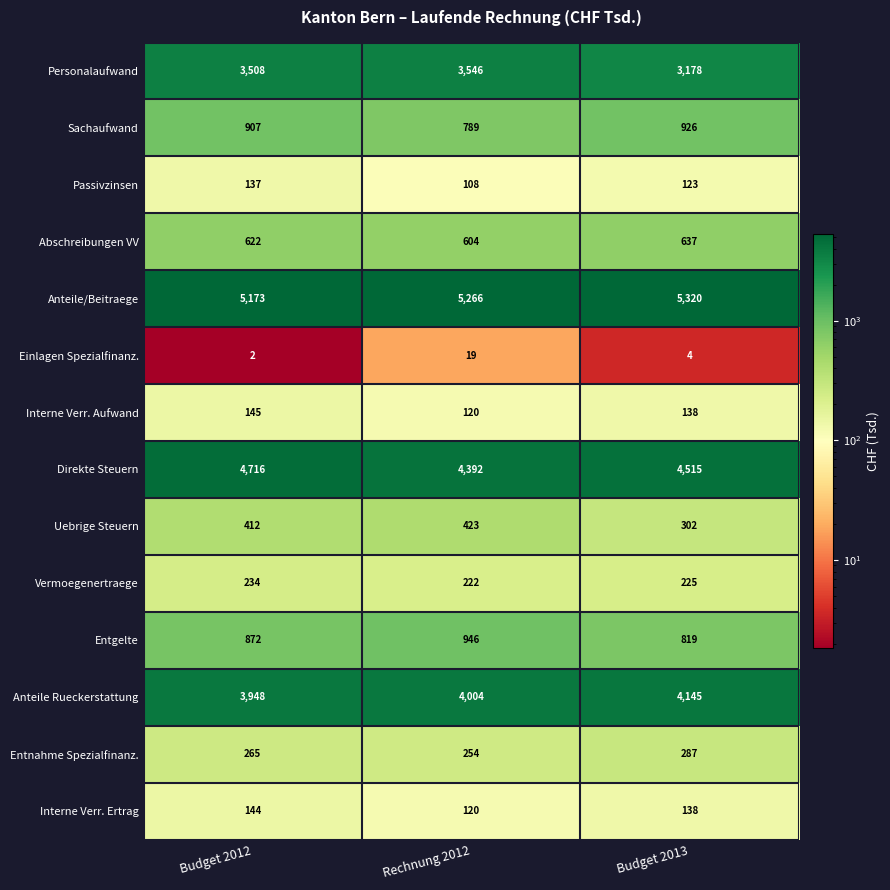

At how many categories does at least one series exceed 2176?

3